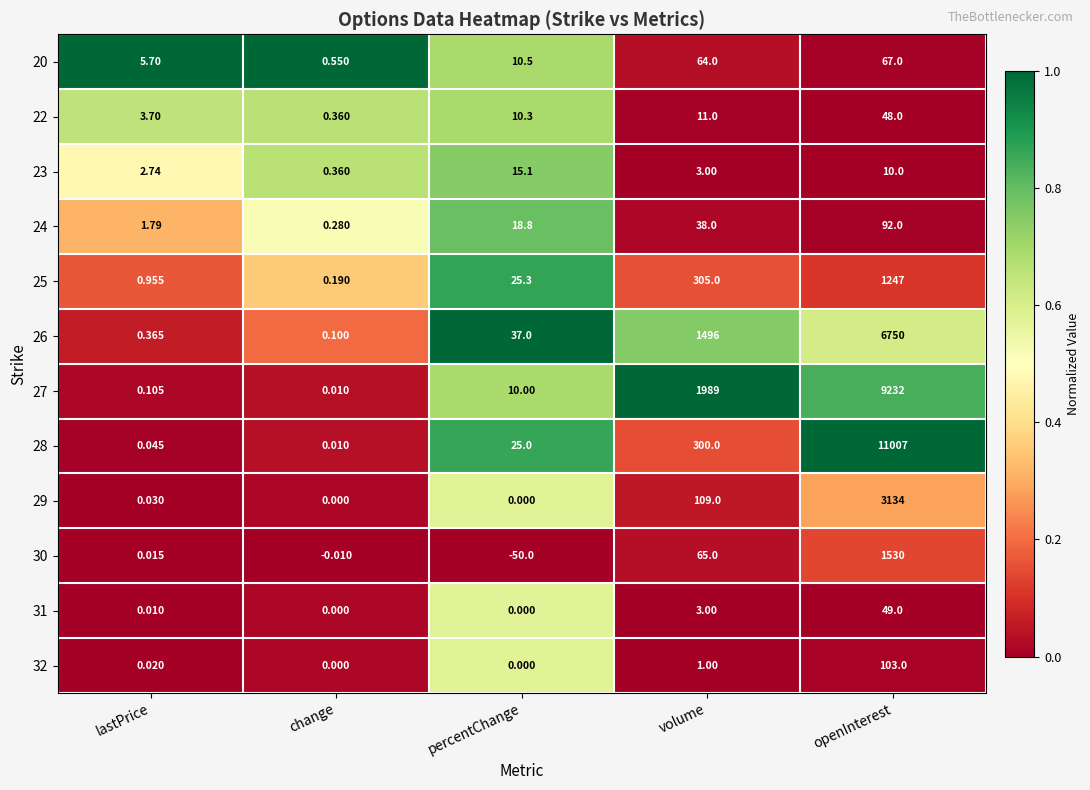

Is the value of 22 at volume greater than the value of 23 at lastPrice?

Yes